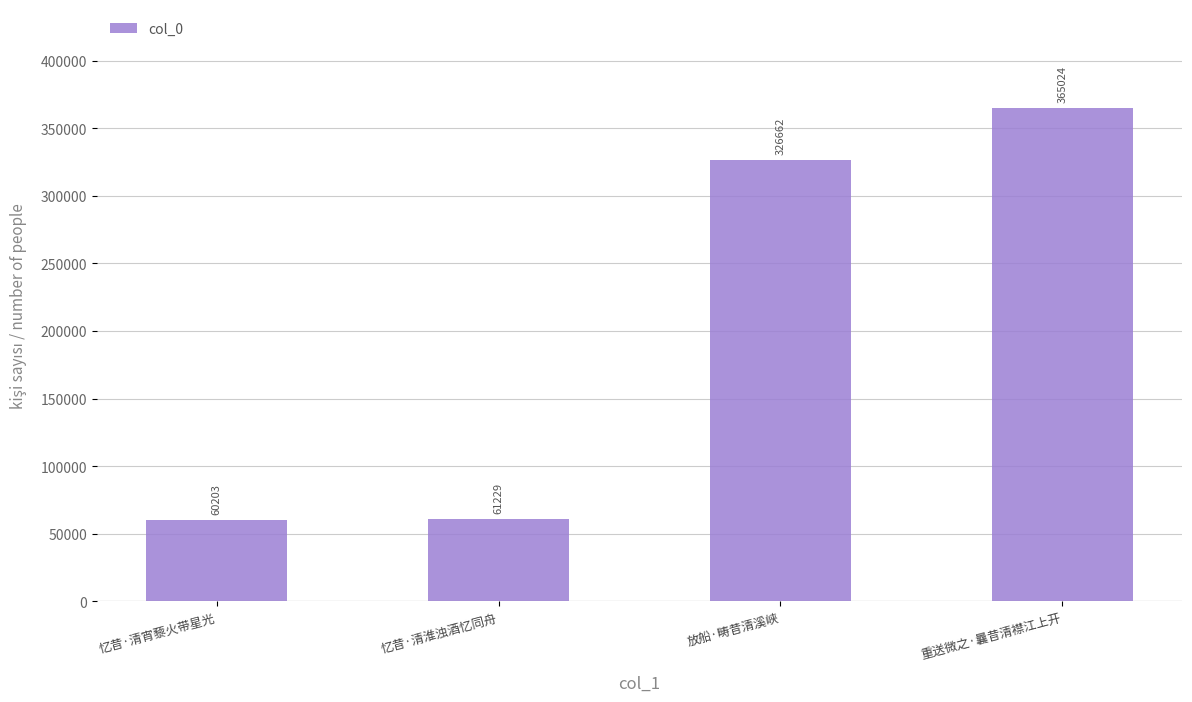

What value does the data have at 重送微之·曩昔清襟江上开, to the nearest 10?

365020